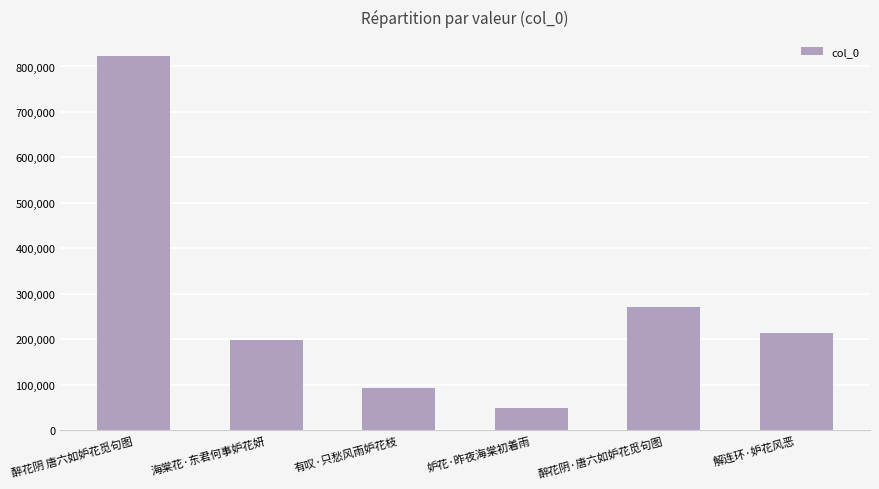

Rank the categories by value from highest to lowest.

醉花阴 唐六如妒花觅句图, 醉花阴·唐六如妒花觅句图, 解连环·妒花风恶, 海棠花·东君何事妒花妍, 有叹·只愁风雨妒花枝, 妒花·昨夜海棠初着雨